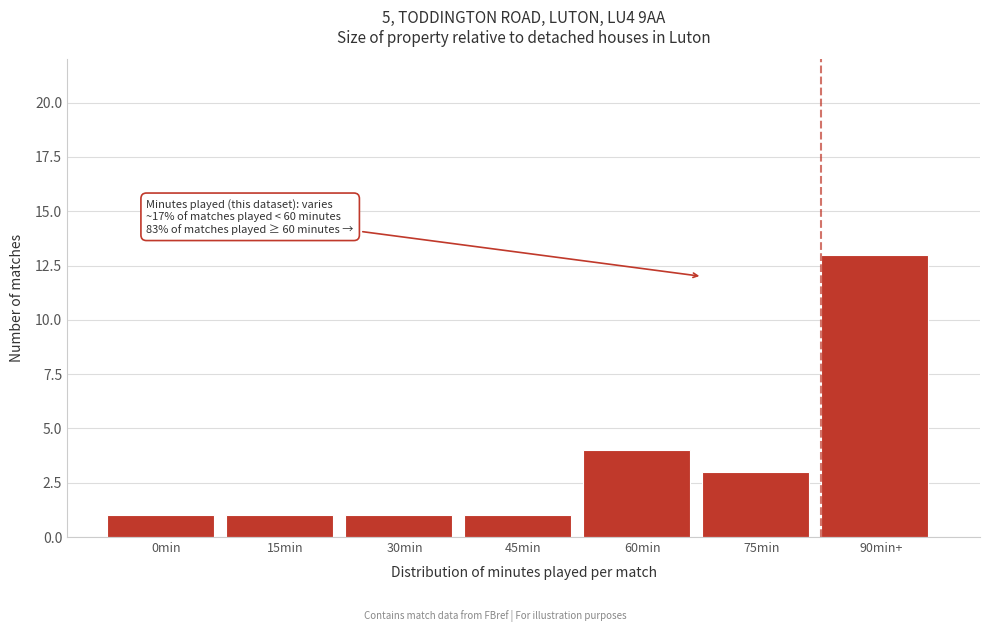

Reading left to right, extract all data points from this chart.

0min=1	15min=1	30min=1	45min=1	60min=4	75min=3	90min+=13